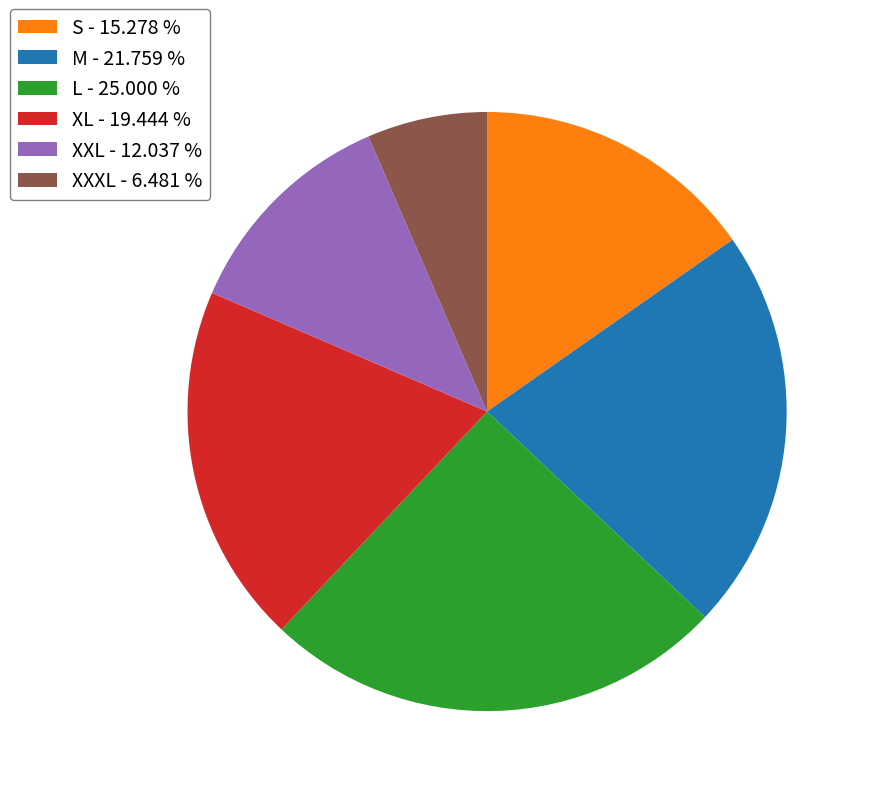

Combined, do XL - 19.444 % and XXL - 12.037 % account for over 50%?

No